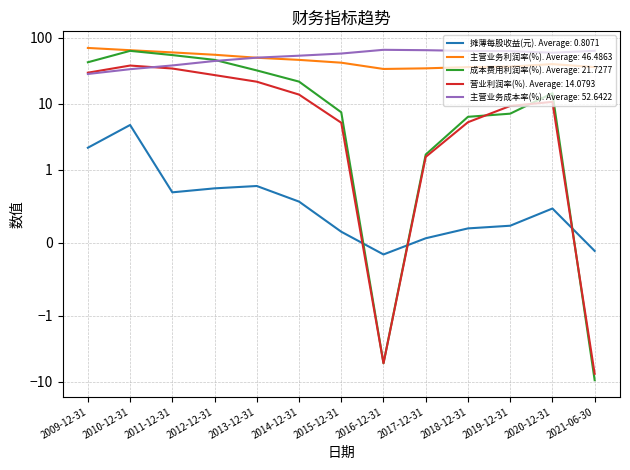

What is the smallest value displayed?

-9.5